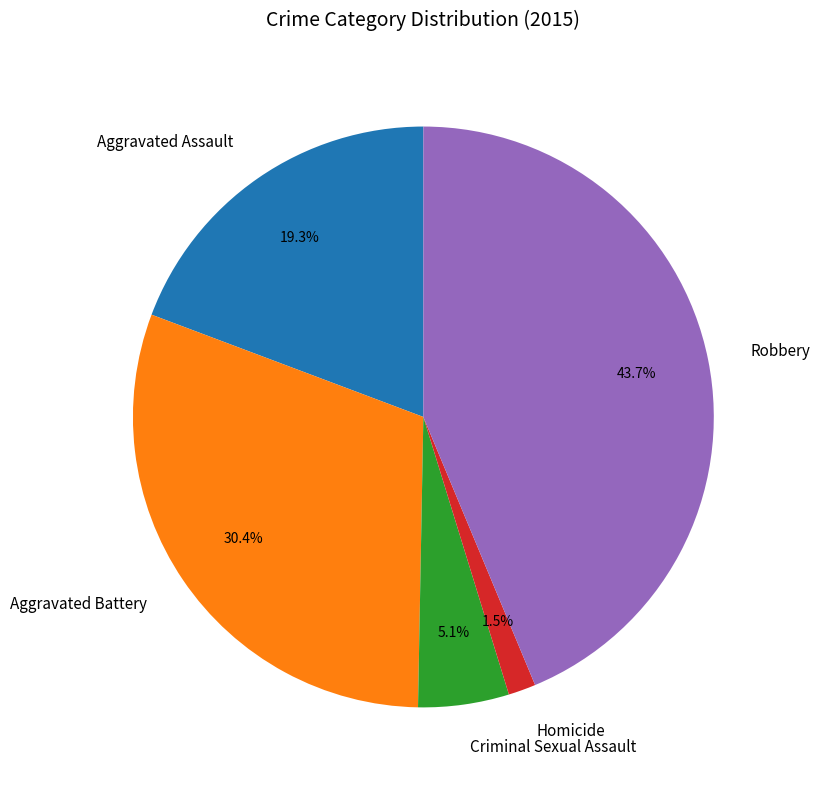

How many slices are in this pie chart?

5